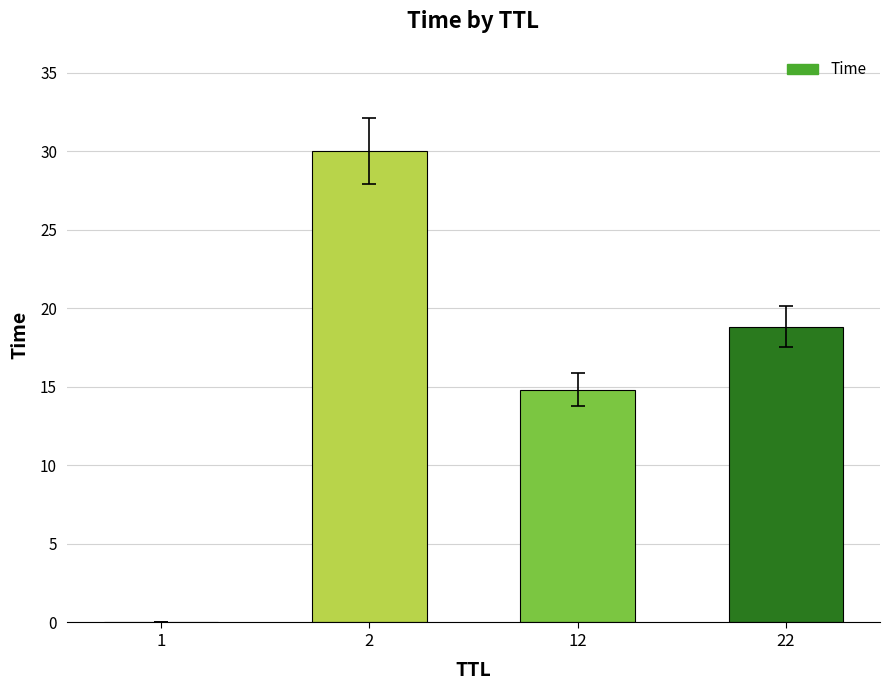

What is the maximum value shown in the chart?

30.0